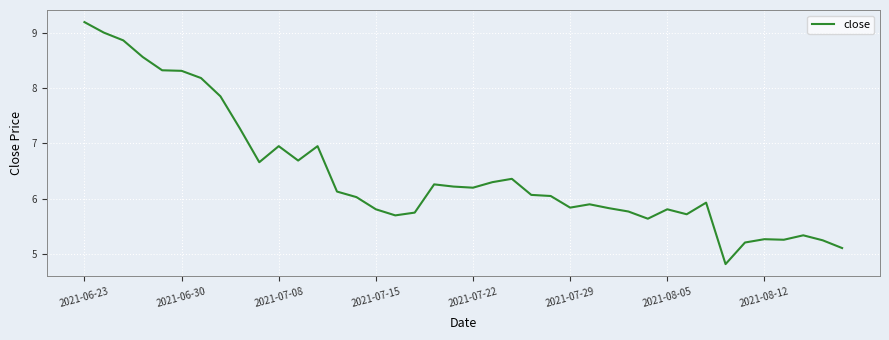

What is the greatest value displayed?

9.2